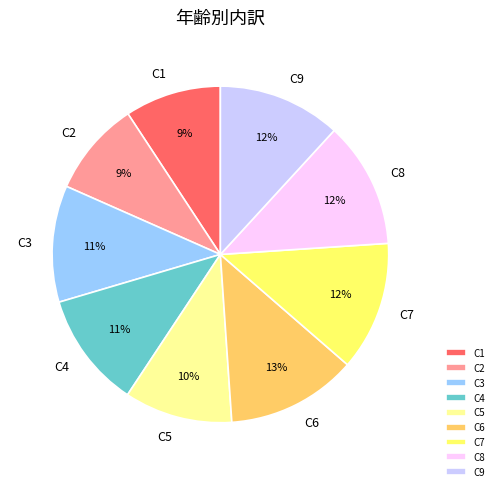

How many slices are in this pie chart?

9